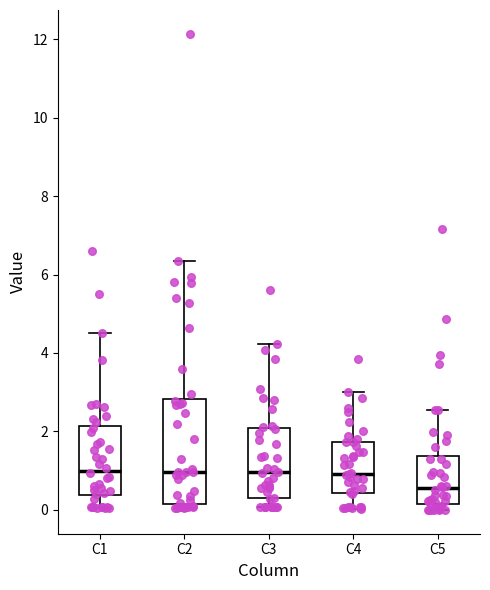

Where does the upper whisker of the box for C5 end on the y-axis? The values are not printed on the chart, so give them approximately, as read against the axis.

2.6